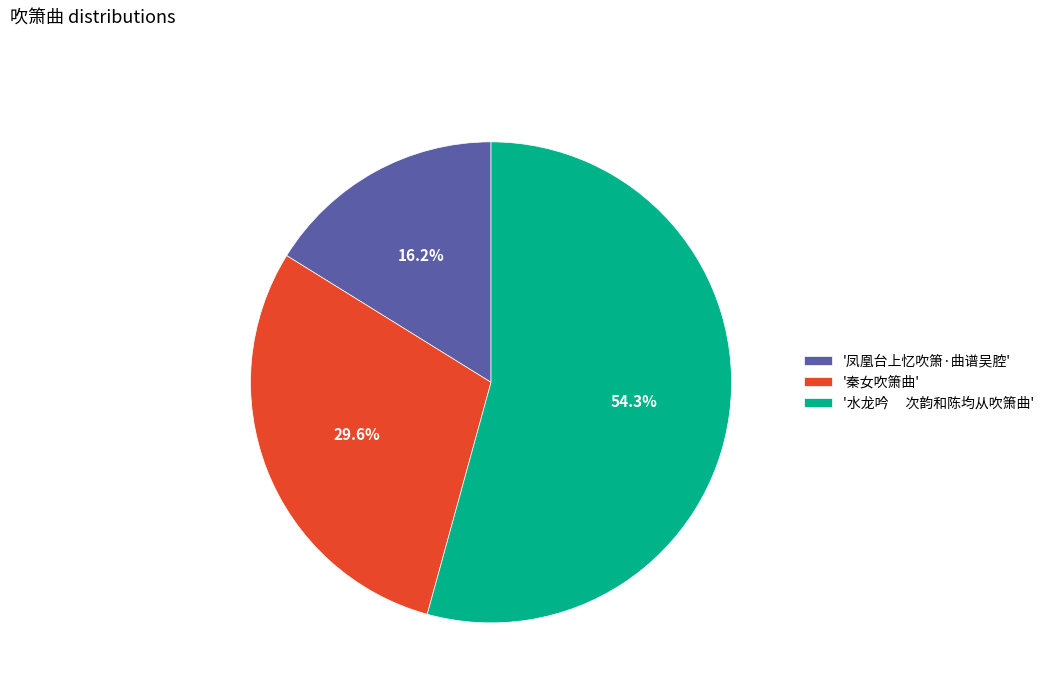

Which category has the biggest portion of the pie?

'水龙吟 次韵和陈均从吹箫曲'